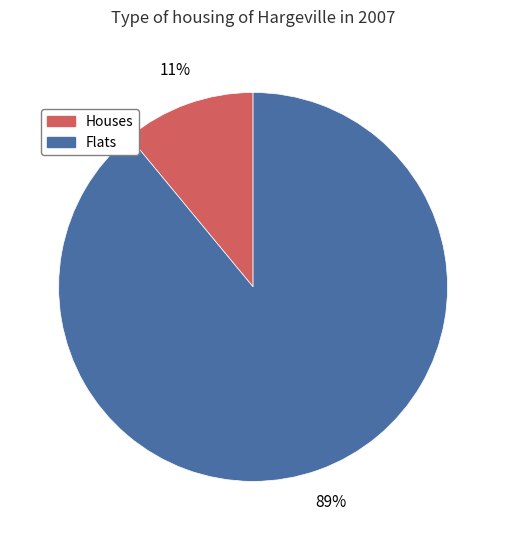

To the nearest percent, what is the difference between the largest and smallest slice percentages?

78%